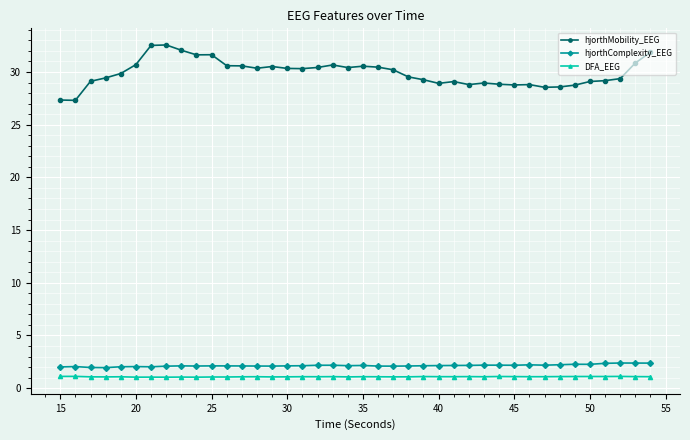

What are all the series names shown in the legend?

hjorthMobility_EEG, hjorthComplexity_EEG, DFA_EEG